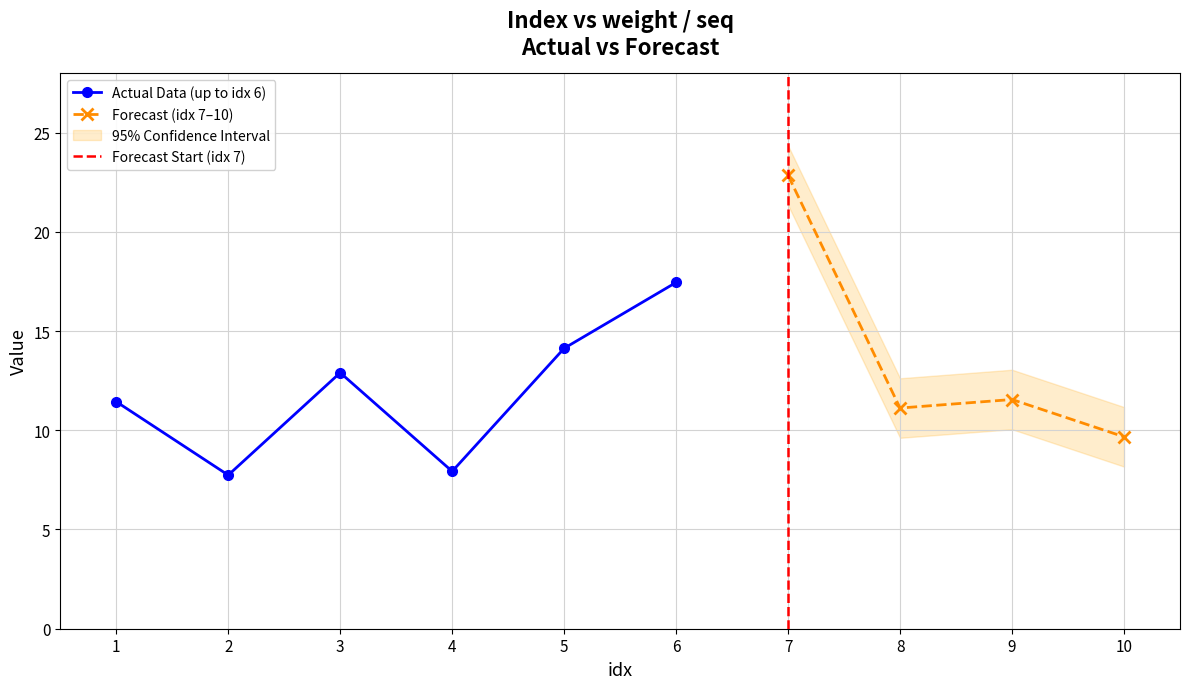

How many interior local peaks does the Actual Data (up to idx 6) series have?

1